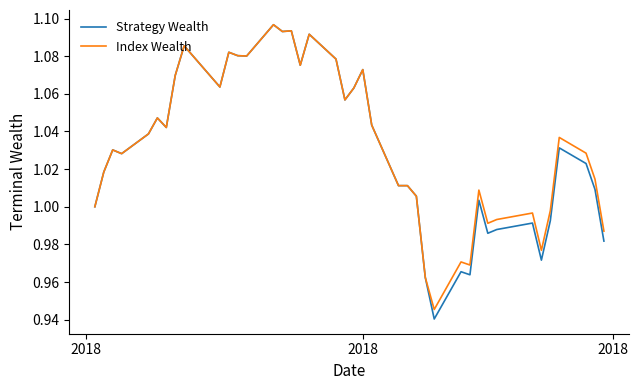

Which series has the widest spread of values?

Strategy Wealth